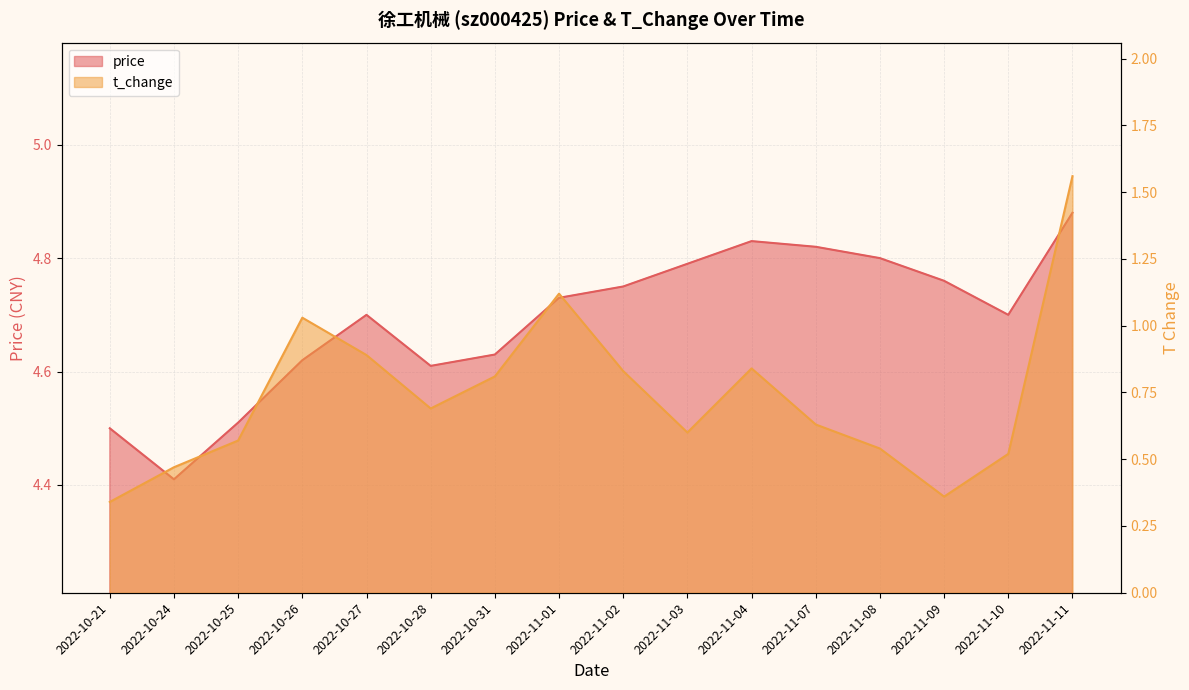

At which category is the sum across all series the highest?

2022-11-11